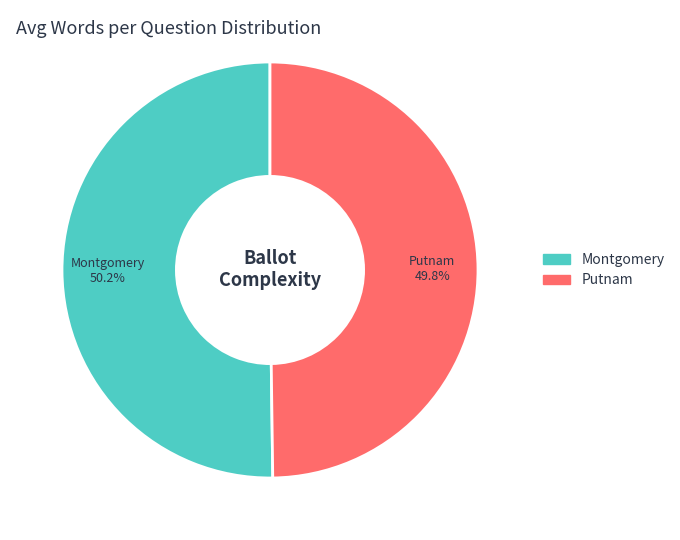

What is the ratio of the value at Putnam to the value at Montgomery?

1.0